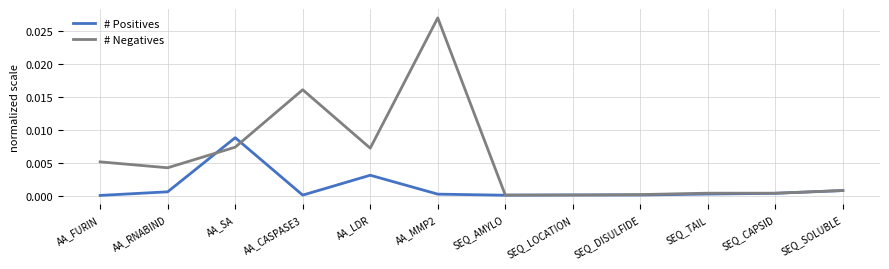

List the series in order of their overall mean, highest first.

# Negatives, # Positives